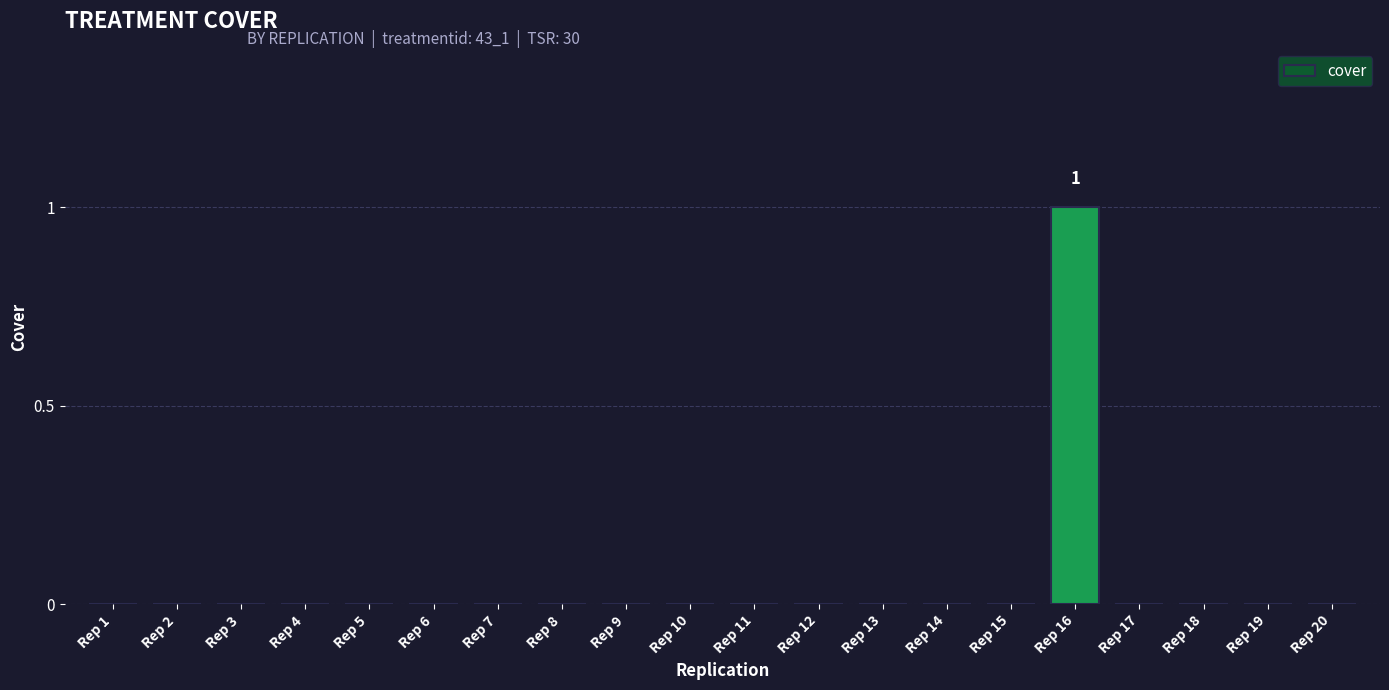

True or false: the data shows 0 at Rep 1.

True